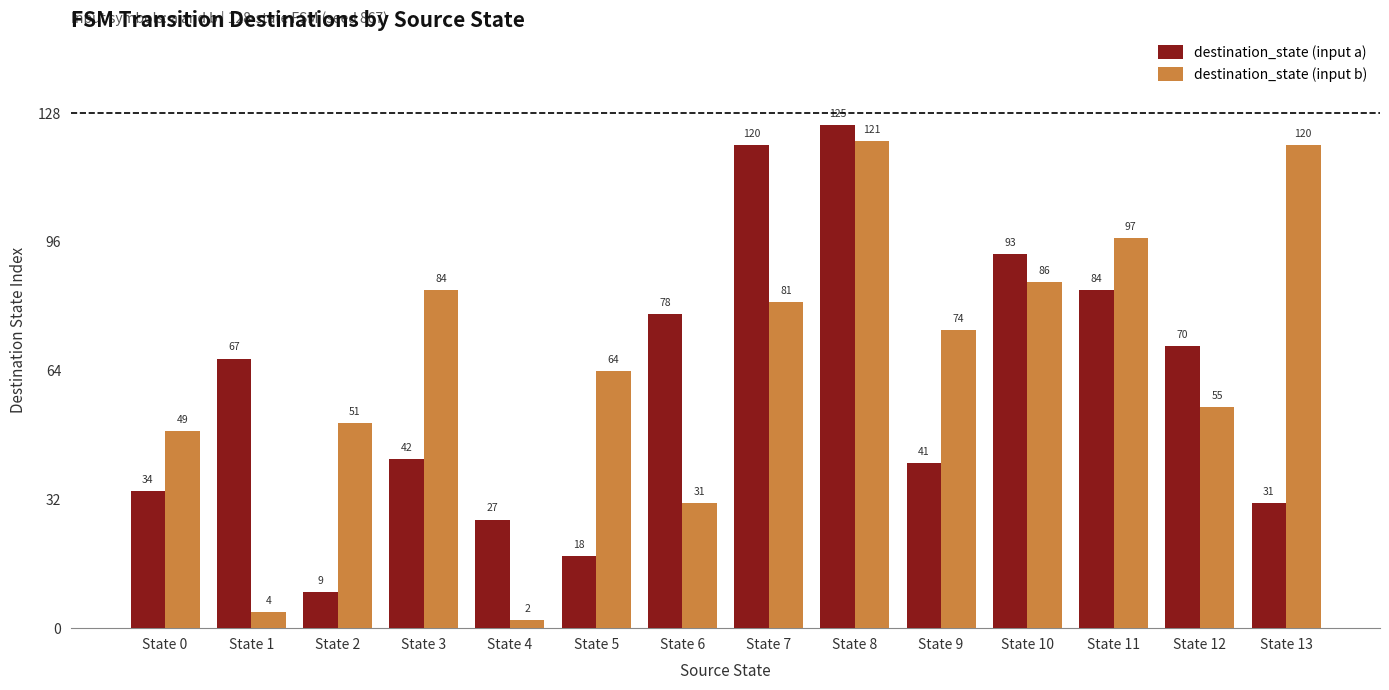

At which category is the sum across all series the highest?

State 8